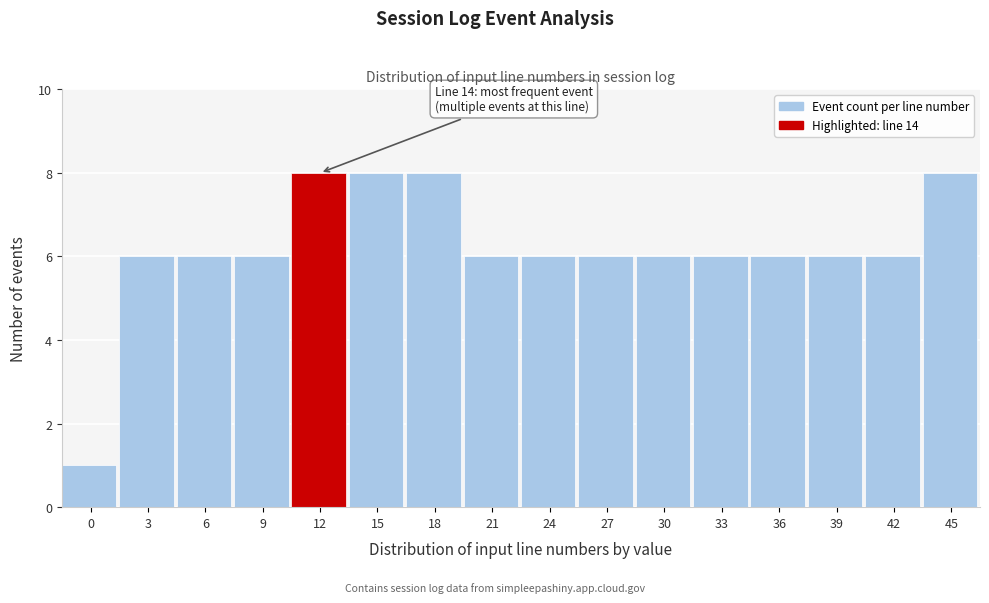

Reading left to right, what are all the values shown in this chart?

0=1	3=6	6=6	9=6	12=8	15=8	18=8	21=6	24=6	27=6	30=6	33=6	36=6	39=6	42=6	45=8